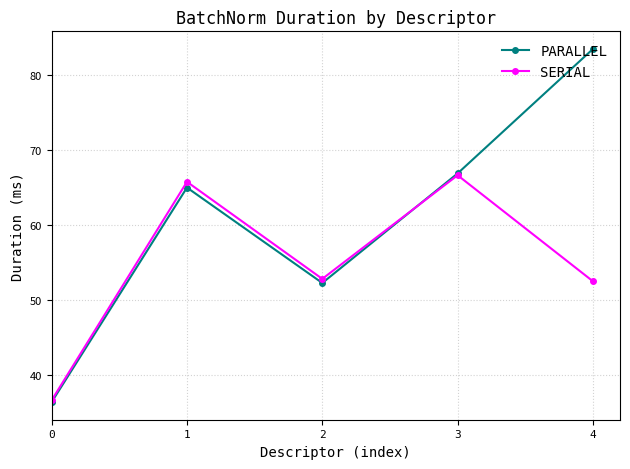

At how many categories does at least one series exceed 83?

1